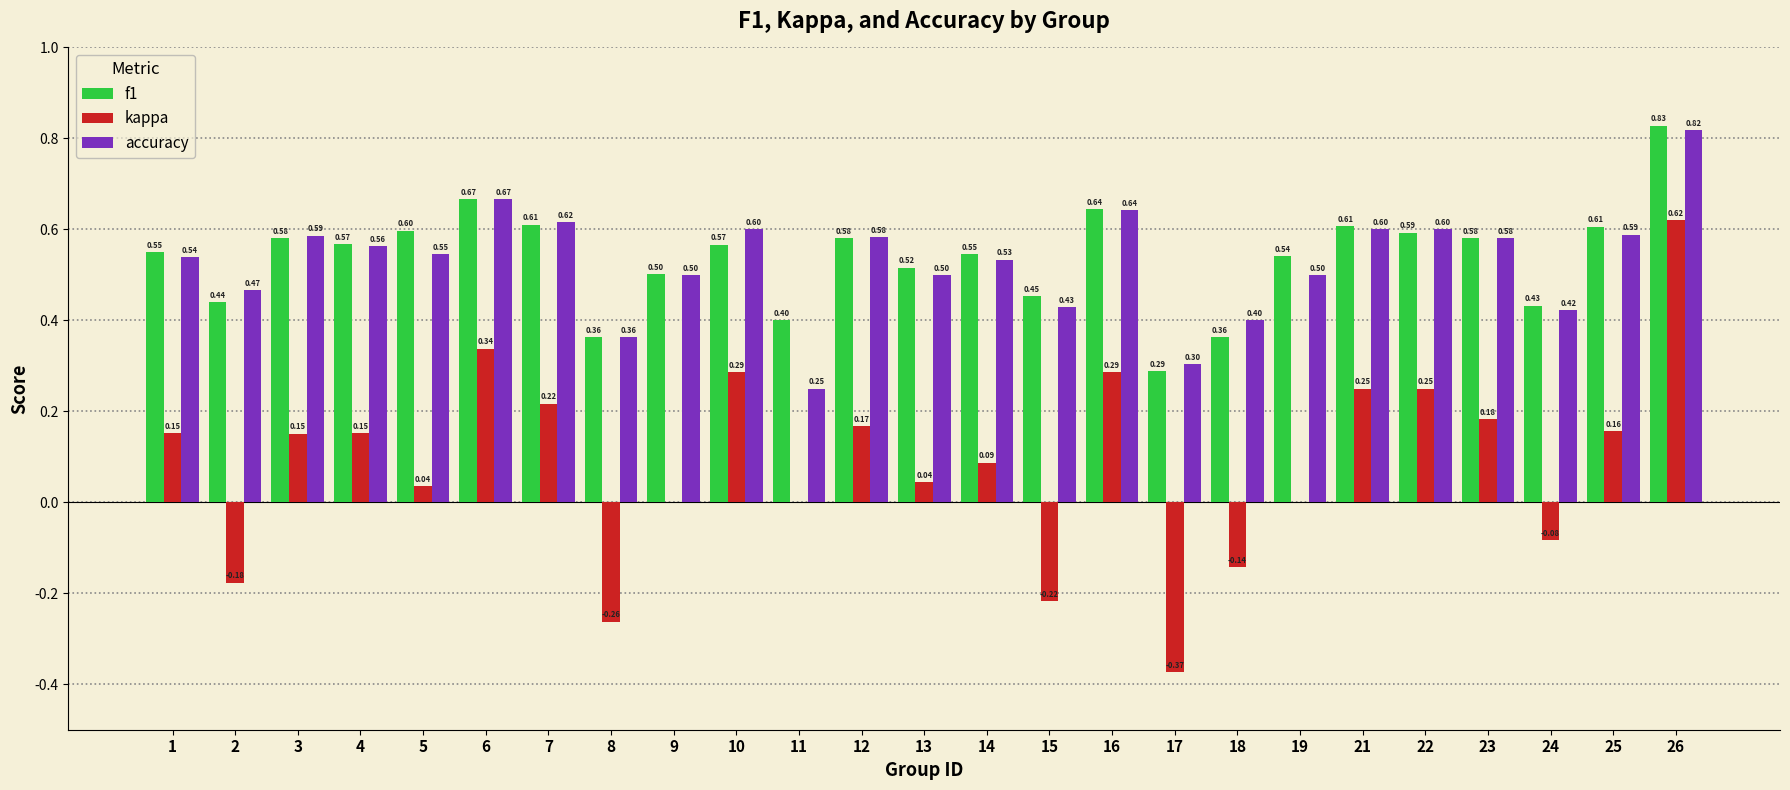

Which series changed the most between 12 and 13?

kappa